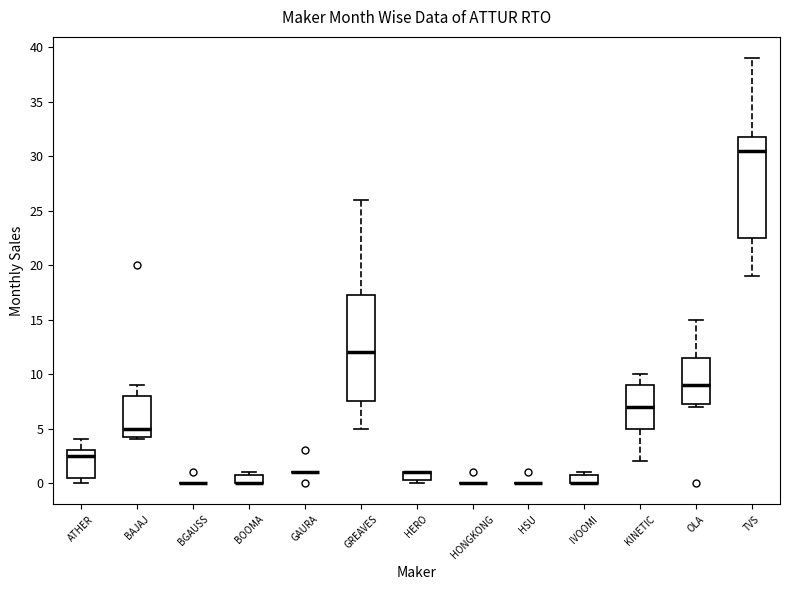

Reading left to right, transcribe this box plot: for each box, give where its median line is, the range the box spans, and where its two whiskers end, as read against the y-axis. The values are not printed on the chart, so give them approximately, as read against the axis.

ATHER: median 2.5, box 0.5 to 3.0, whiskers 0.0 to 4.0
BAJAJ: median 5.0, box 4.5 to 8.0, whiskers 4.0 to 9.0
BGAUSS: box collapsed to a line at 0.0, whiskers 0.0 to 0.0
BOOMA: median 0.0 (drawn on the box's lower edge), box 0.0 to 1.0, whiskers 0.0 to 1.0 (just above the box's upper edge)
GAURA: box collapsed to a line at 1.0, whiskers 1.0 to 1.0
GREAVES: median 12.0, box 7.5 to 17.5, whiskers 5.0 to 26.0
HERO: median 1.0 (drawn on the box's upper edge), box 0.5 to 1.0, whiskers 0.0 to 1.0
HONGKONG: box collapsed to a line at 0.0, whiskers 0.0 to 0.0
HSU: box collapsed to a line at 0.0, whiskers 0.0 to 0.0
IVOOMI: median 0.0 (drawn on the box's lower edge), box 0.0 to 1.0, whiskers 0.0 to 1.0 (just above the box's upper edge)
KINETIC: median 7.0, box 5.0 to 9.0, whiskers 2.0 to 10.0
OLA: median 9.0, box 7.5 to 11.5, whiskers 7.0 to 15.0
TVS: median 30.5, box 22.5 to 32.0, whiskers 19.0 to 39.0